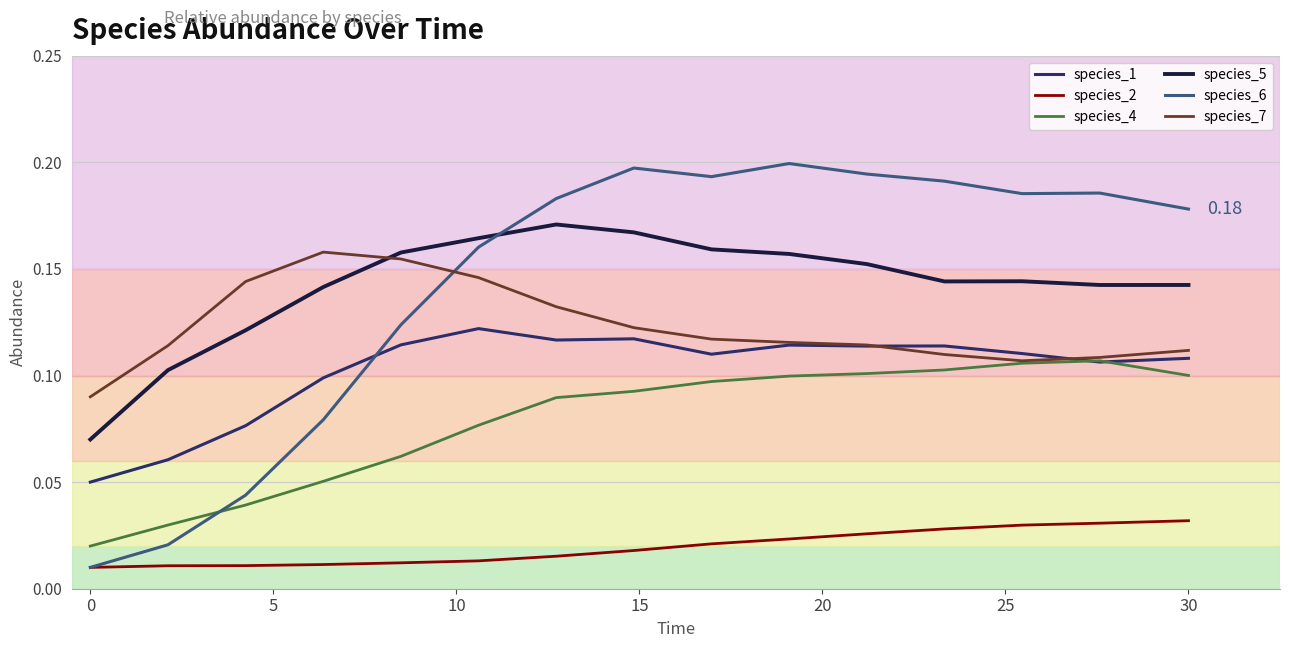

Rank the series by their maximum value, from lowest to highest.

species_2, species_4, species_1, species_7, species_5, species_6